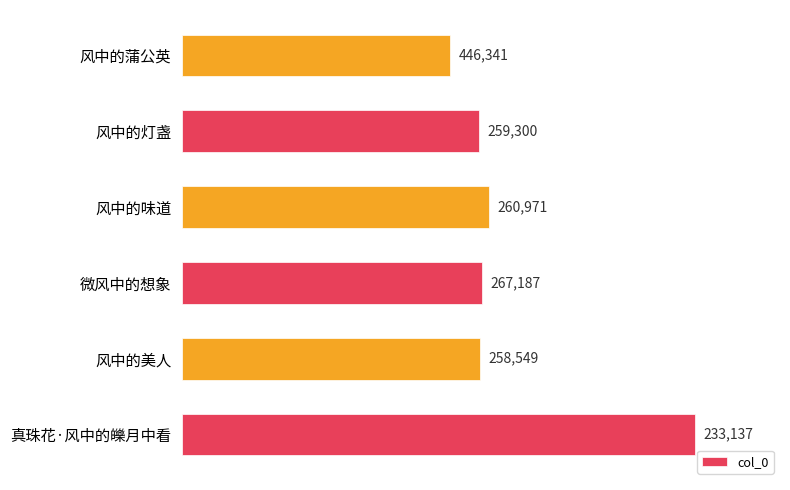

Reading top to bottom, transcribe all the data shown in this chart.

风中的蒲公英=233137	风中的灯盏=258549	风中的味道=267187	微风中的想象=260971	风中的美人=259300	真珠花·风中的皪月中看=446341